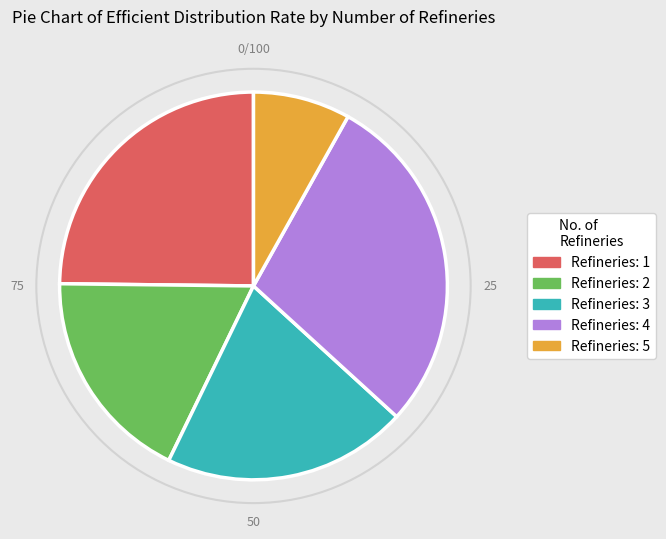

Is there a majority slice in this chart?

No